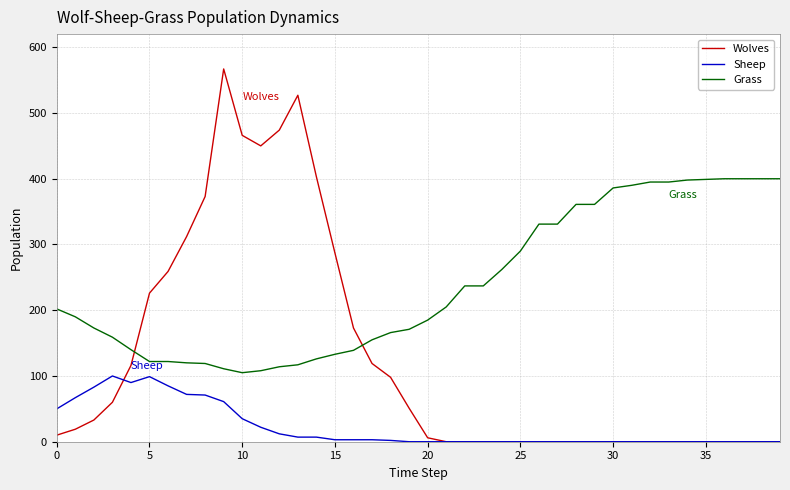

What is the maximum value for Grass?

400